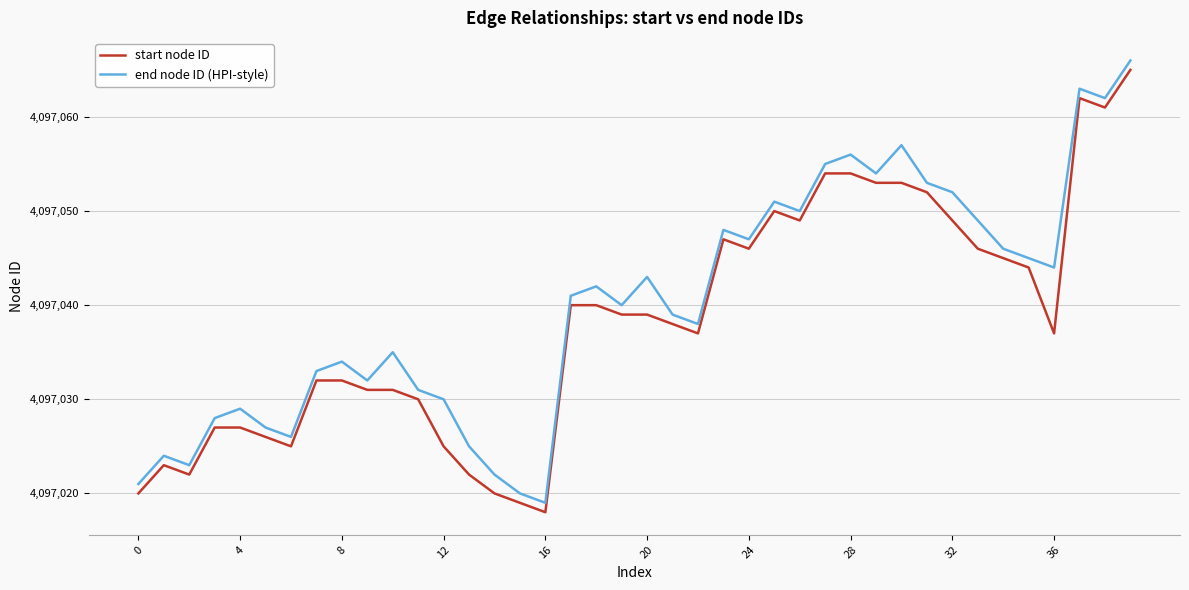

What is the greatest value displayed?

4097066